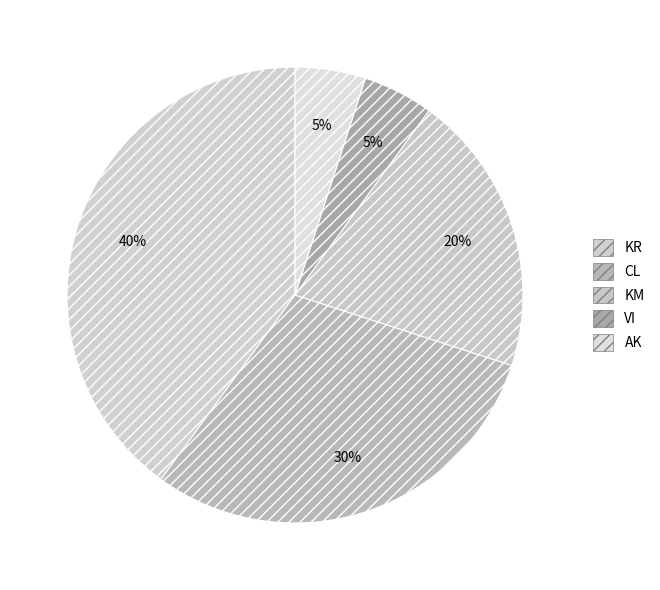

What is the total percentage of CL and KR?

70.0%